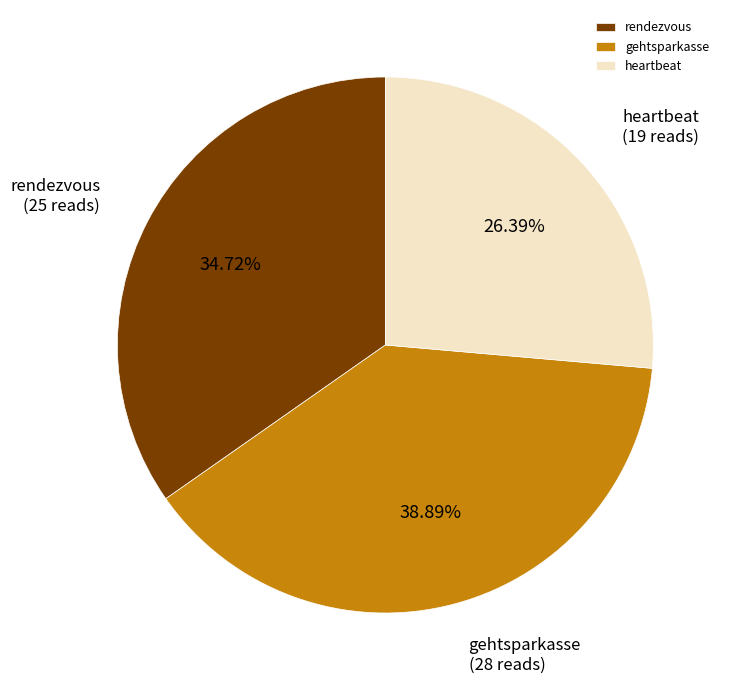

Between rendezvous and heartbeat, which is larger?

rendezvous